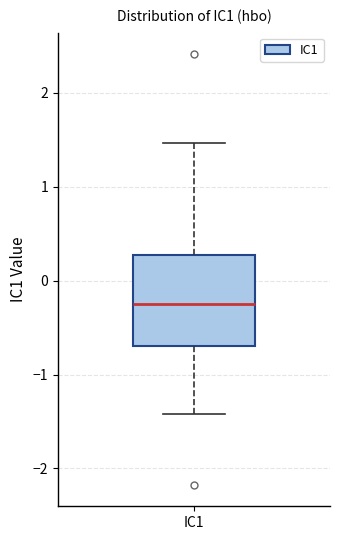

Read this box plot against the y-axis: the position of the median line, the range covered by the box, and the ends of both whiskers. The values are not printed on the chart, so give them approximately, as read against the axis.

median -0.3, box -0.7 to 0.3, whiskers -1.4 to 1.5